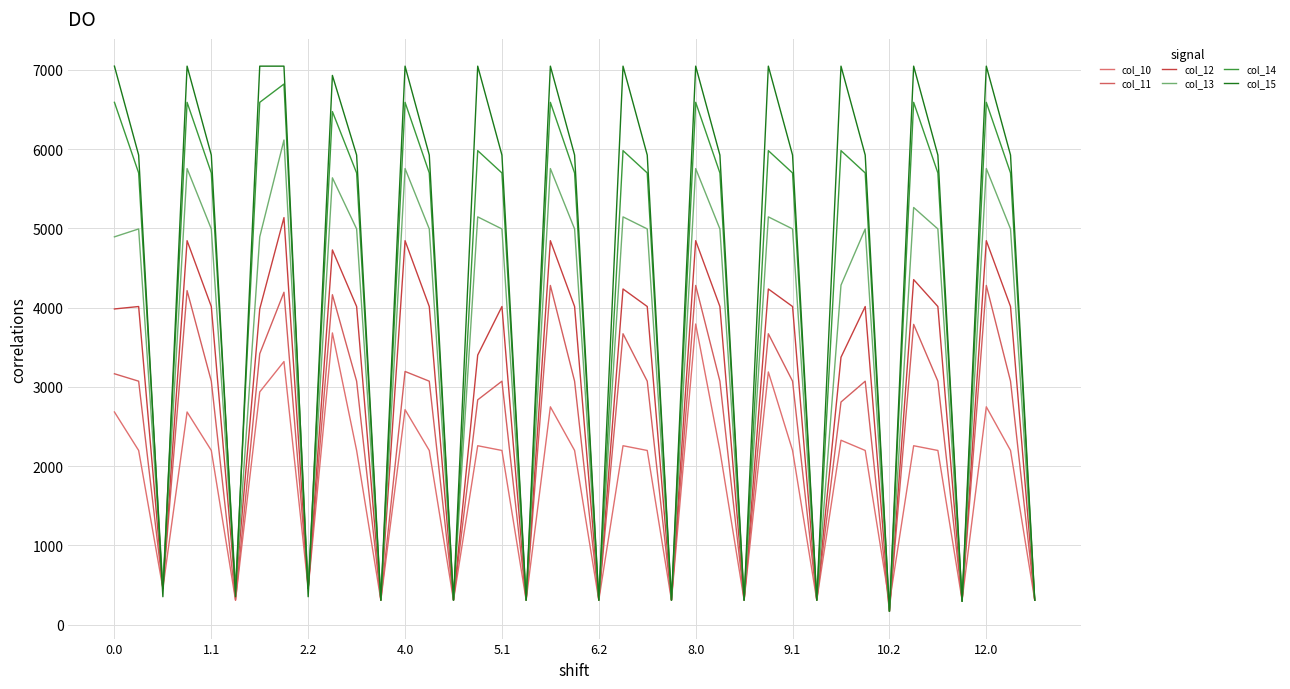

How many values in the col_15 series are below 5925?

13